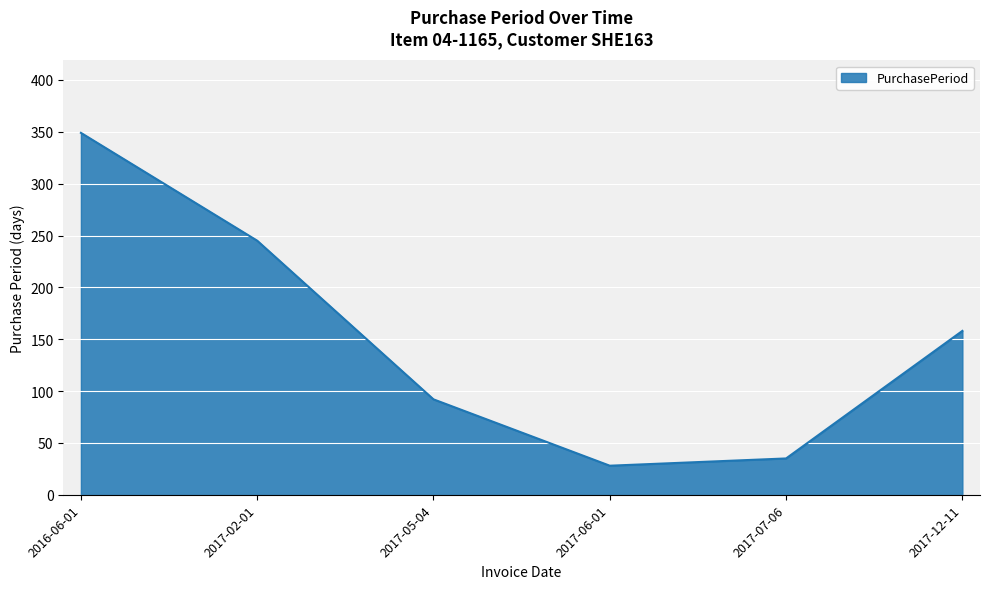

Which label corresponds to the smallest value in the chart?

2017-06-01